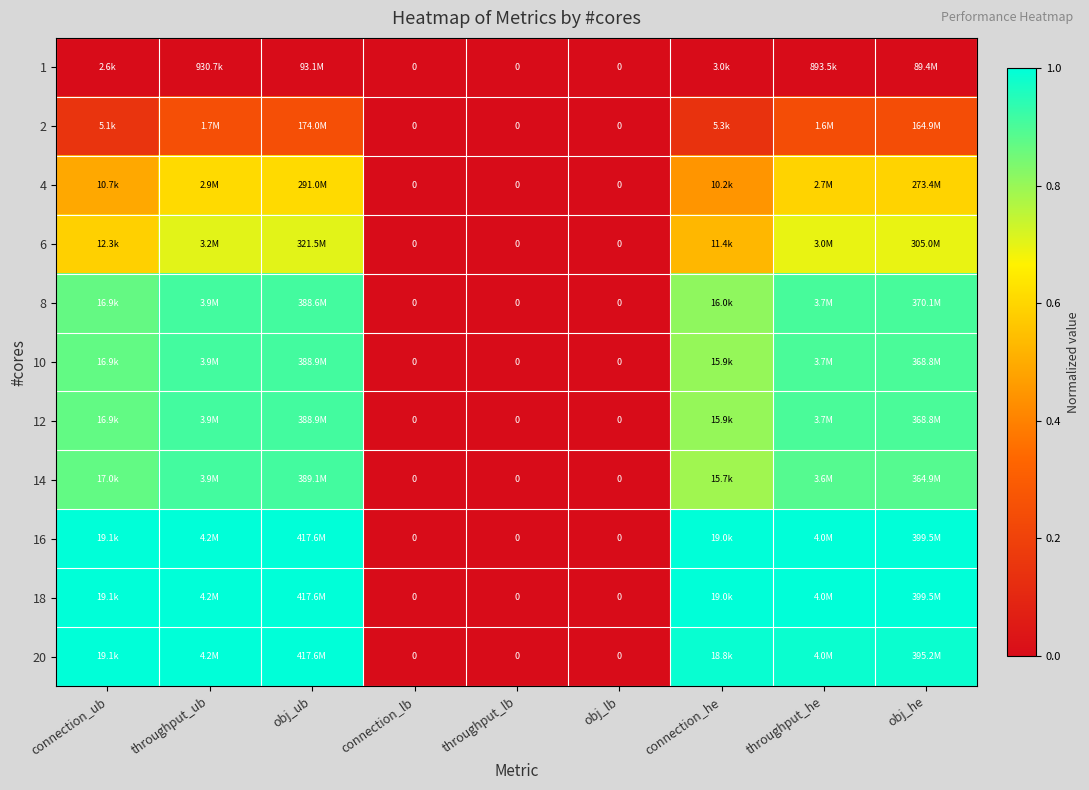

Rank the series by their maximum value, from highest to lowest.

16, 18, 20, 14, 10, 12, 8, 6, 4, 2, 1